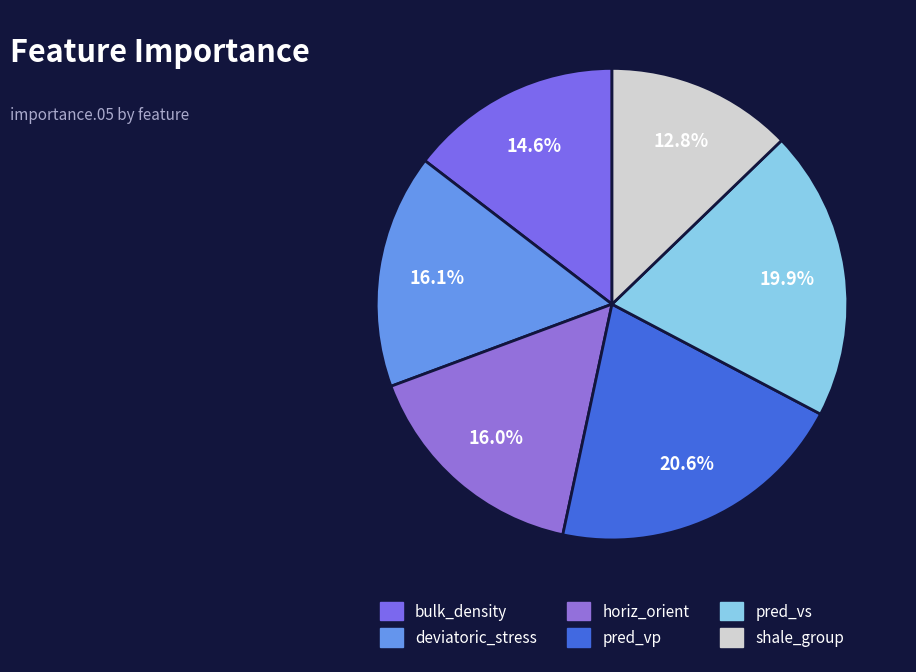

Is it true that deviatoric_stress is 16% of the pie?

True